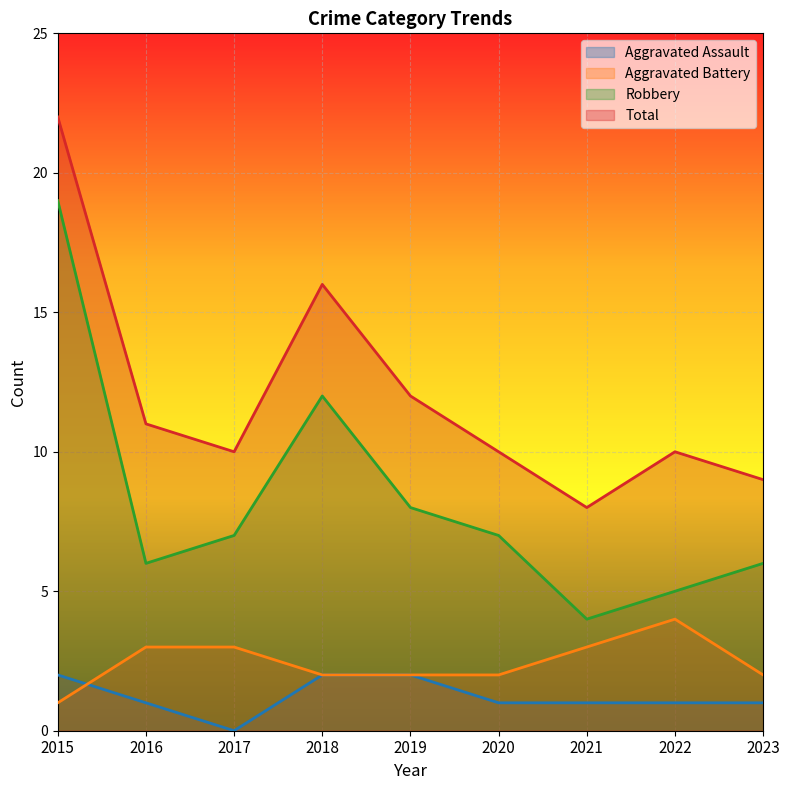

At which label does Aggravated Assault first exceed 1?

2015